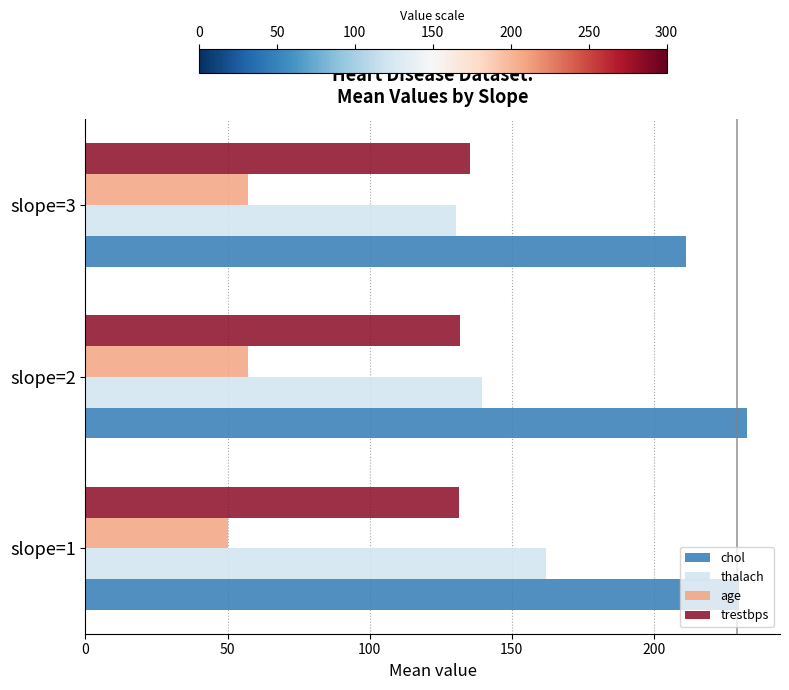

Rank the series by their maximum value, from highest to lowest.

chol, thalach, trestbps, age